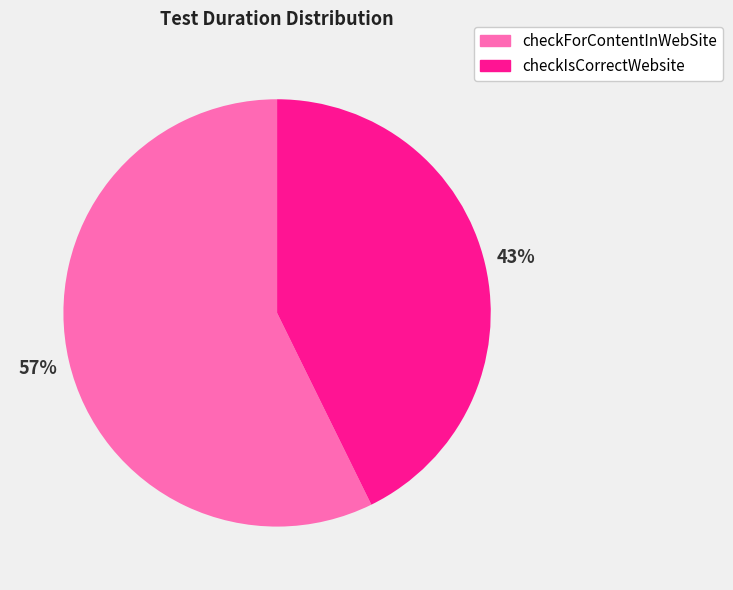

How many segments does this pie chart have?

2